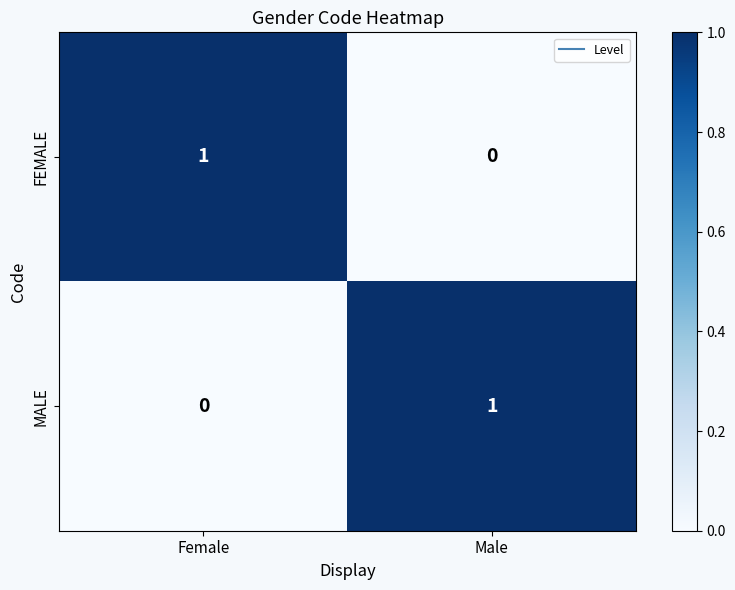

True or false: FEMALE has a value of 2 at Female.

False